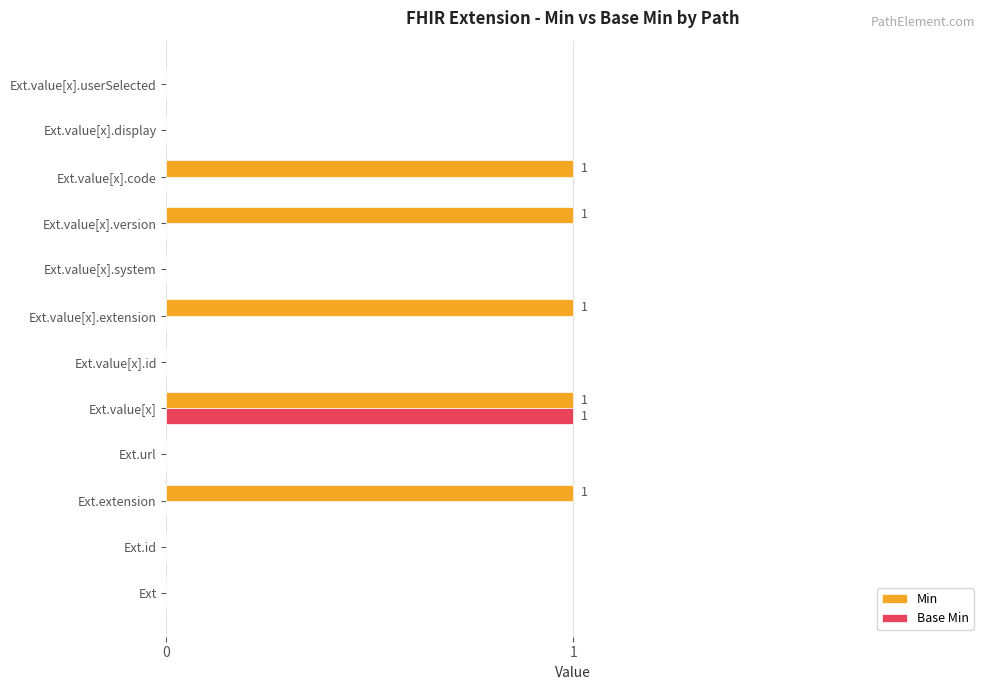

Which series has the largest total across all categories?

Min